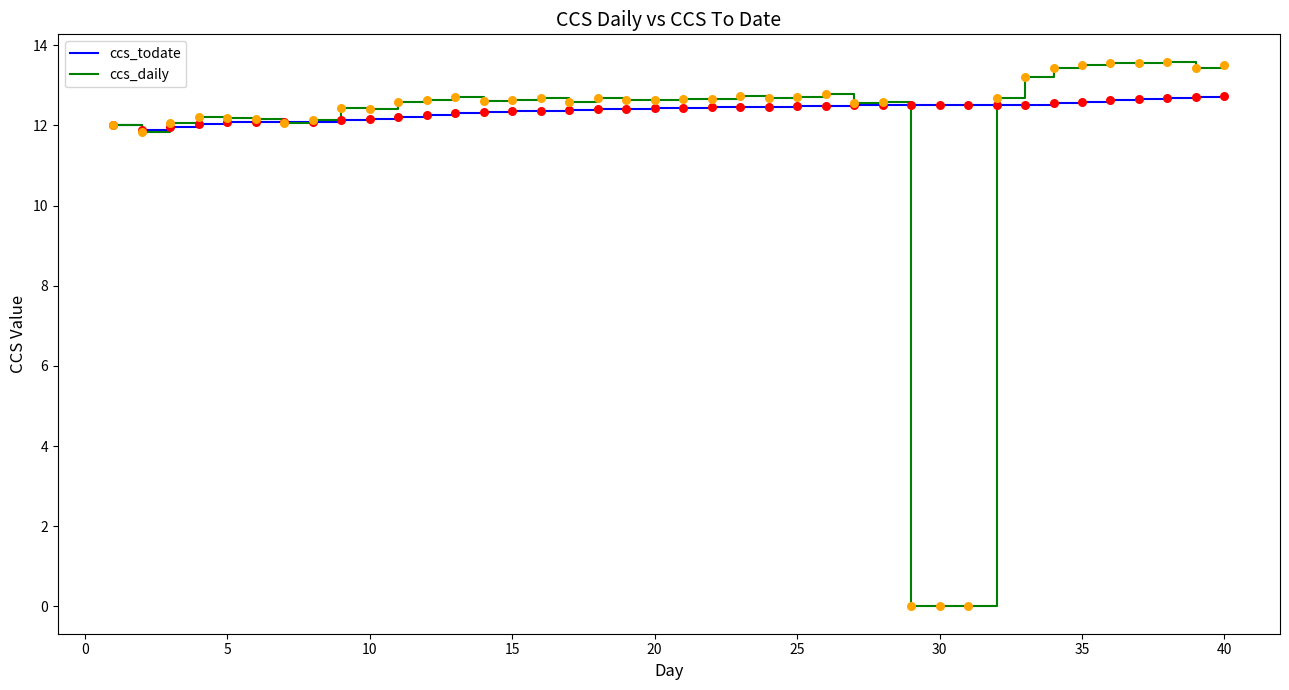

What are all the series names shown in the legend?

ccs_todate, ccs_daily